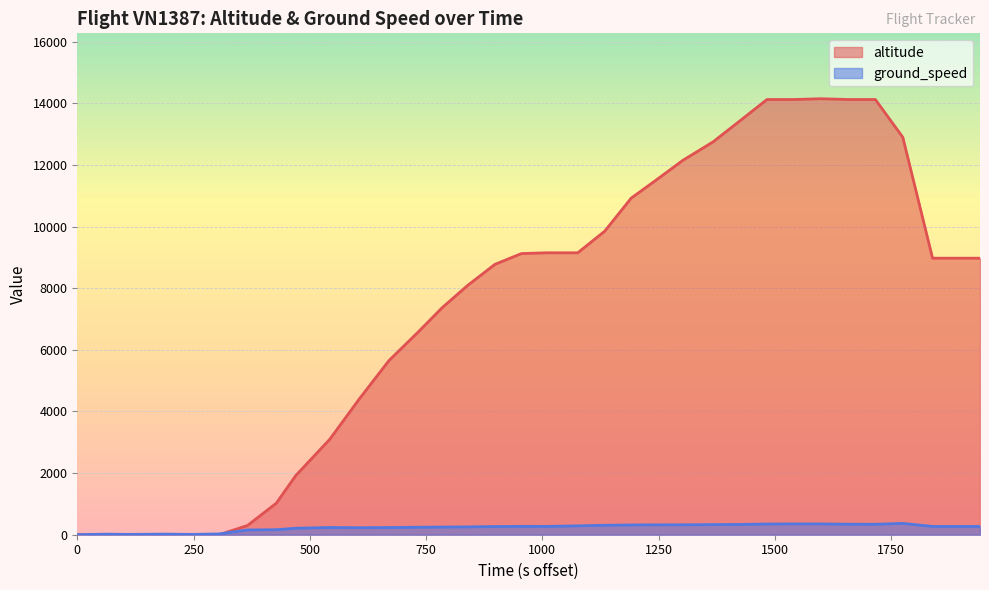

Which series has the widest spread of values?

altitude